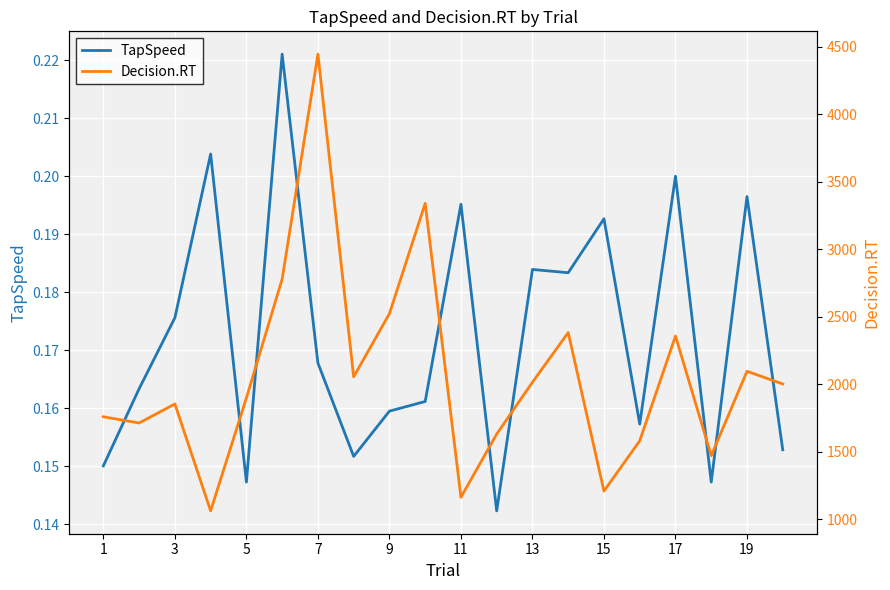

Rank the series at 11 from lowest to highest value.

TapSpeed, Decision.RT